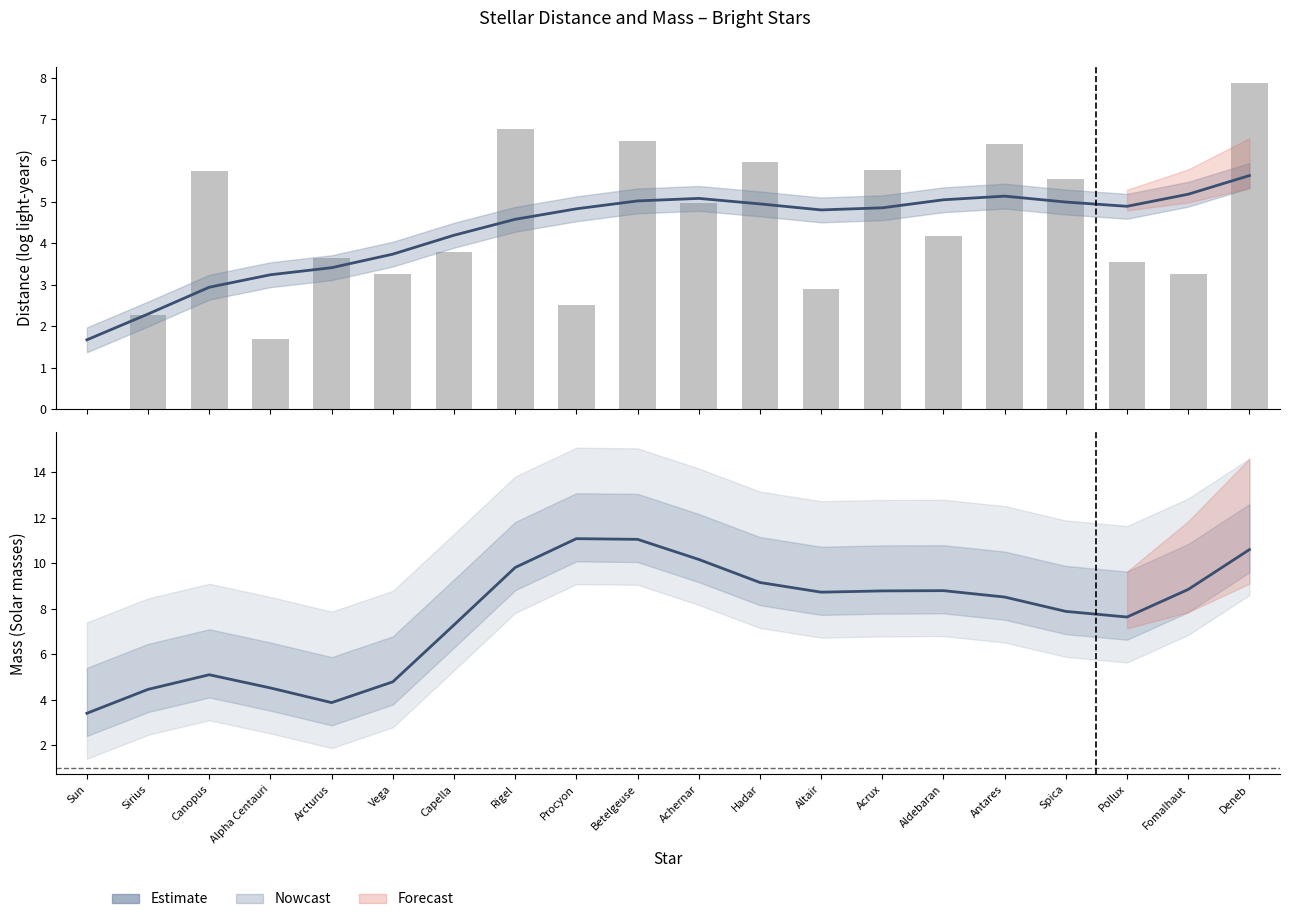

Reading right to left, what are all the values shown in this chart?

10.6	8.8	7.6	7.9	8.5	8.8	8.8	8.7	9.1	10.2	11.0	11.1	9.8	7.3	4.8	3.9	4.5	5.1	4.4	3.4